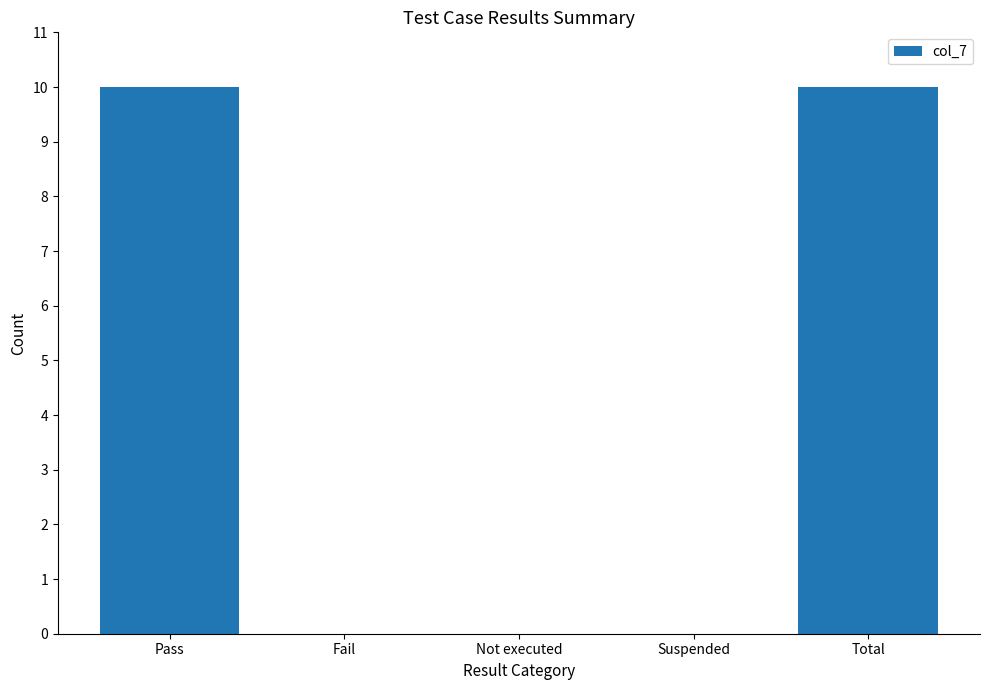

What is the maximum value shown in the chart?

10